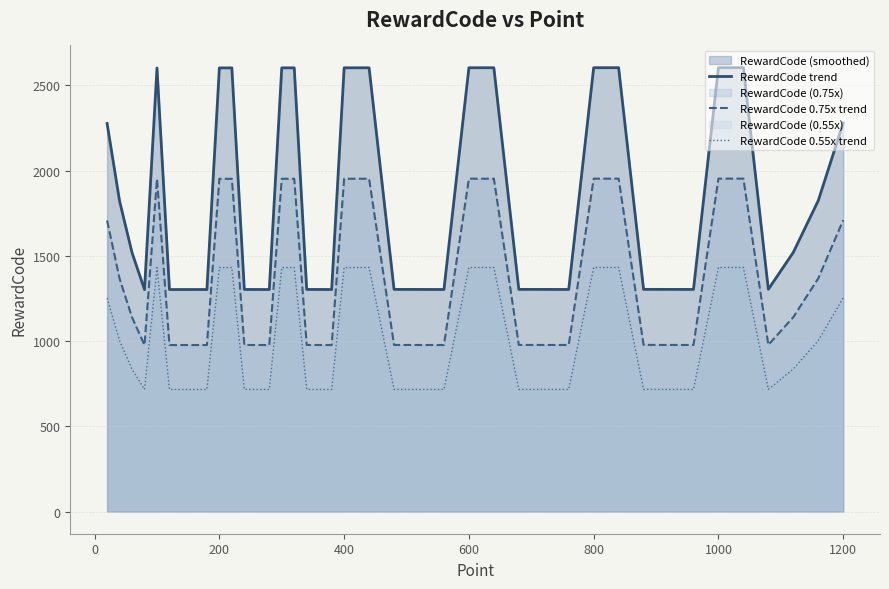

In RewardCode 0.75x trend, how many points are higher than both neighbors (excluding endpoints)?

7